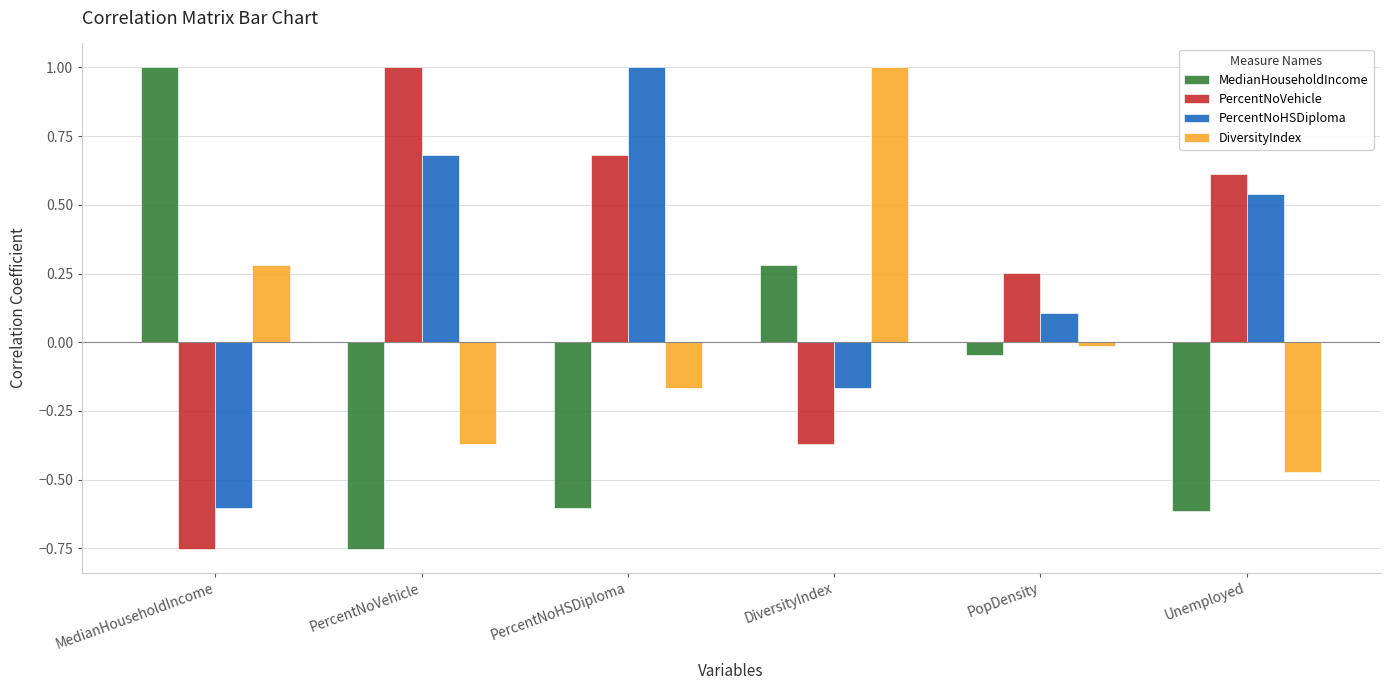

True or false: PercentNoHSDiploma has a value of 0.2 at PopDensity.

False